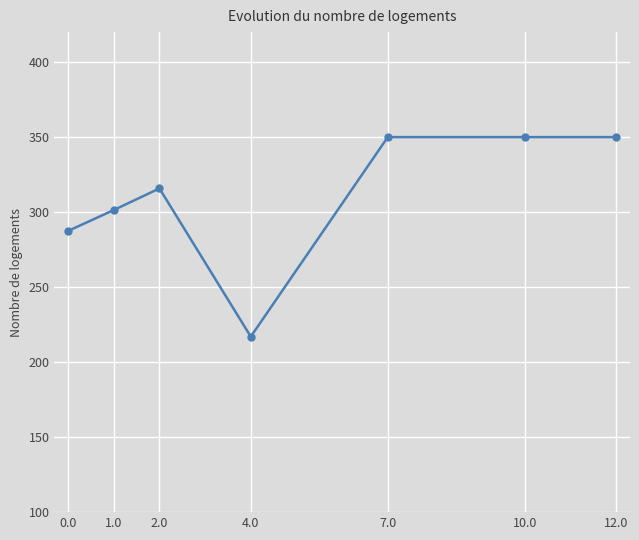

At which label does the data first exceed 315?

2.0